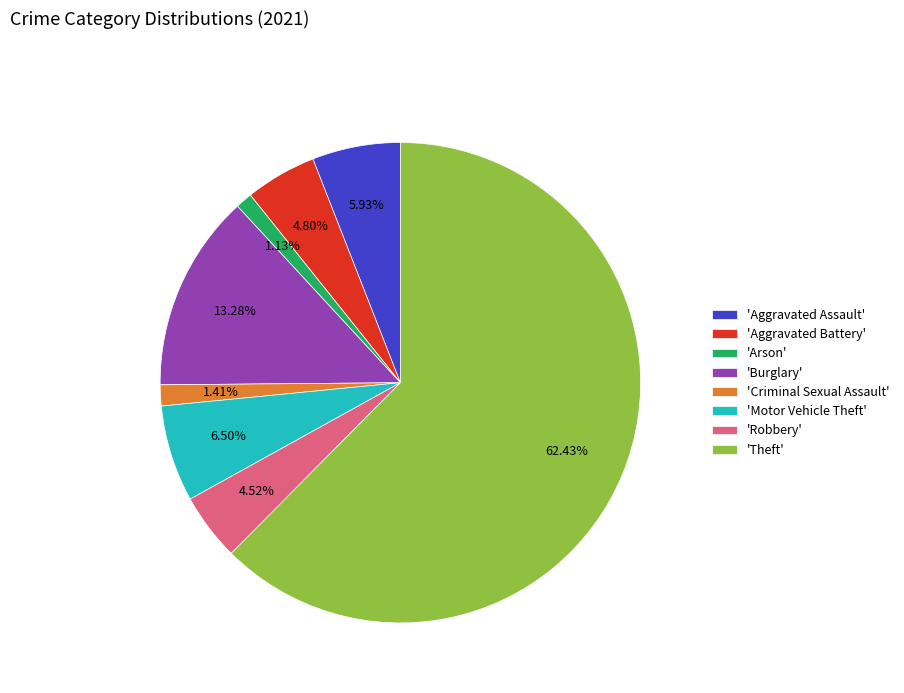

What is the largest slice in the pie chart?

'Theft'